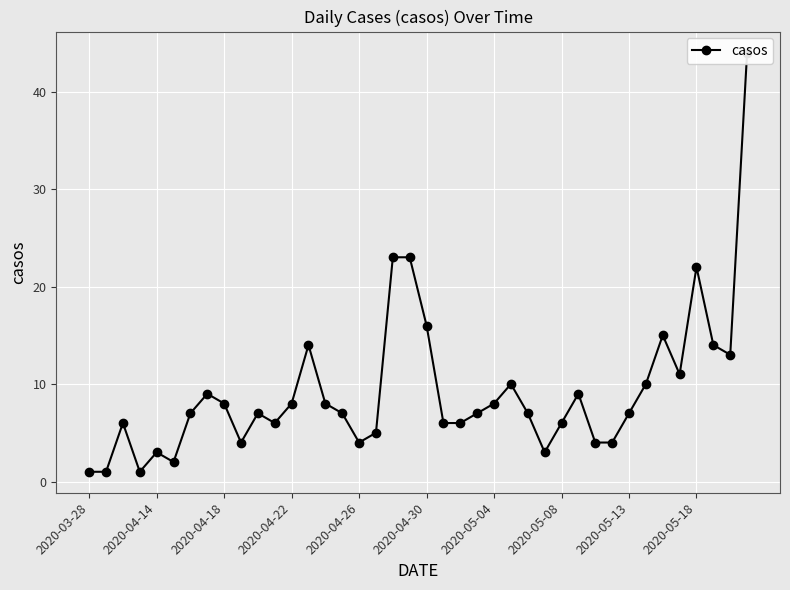

What is the ratio of the value at 2020-04-22 to the value at 2020-05-18?

0.4